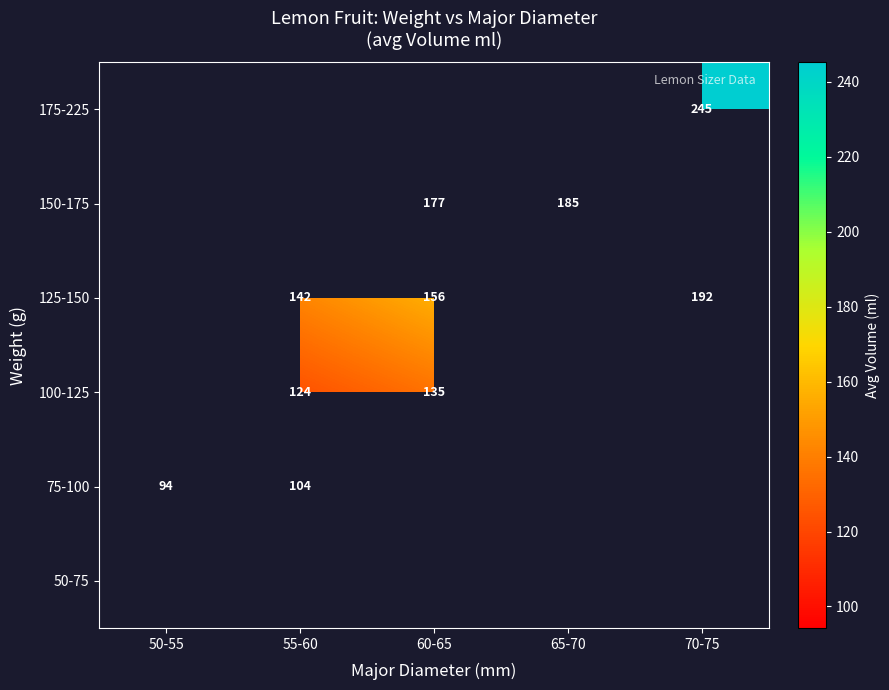

At which label does 100-125 first exceed 135?

60-65